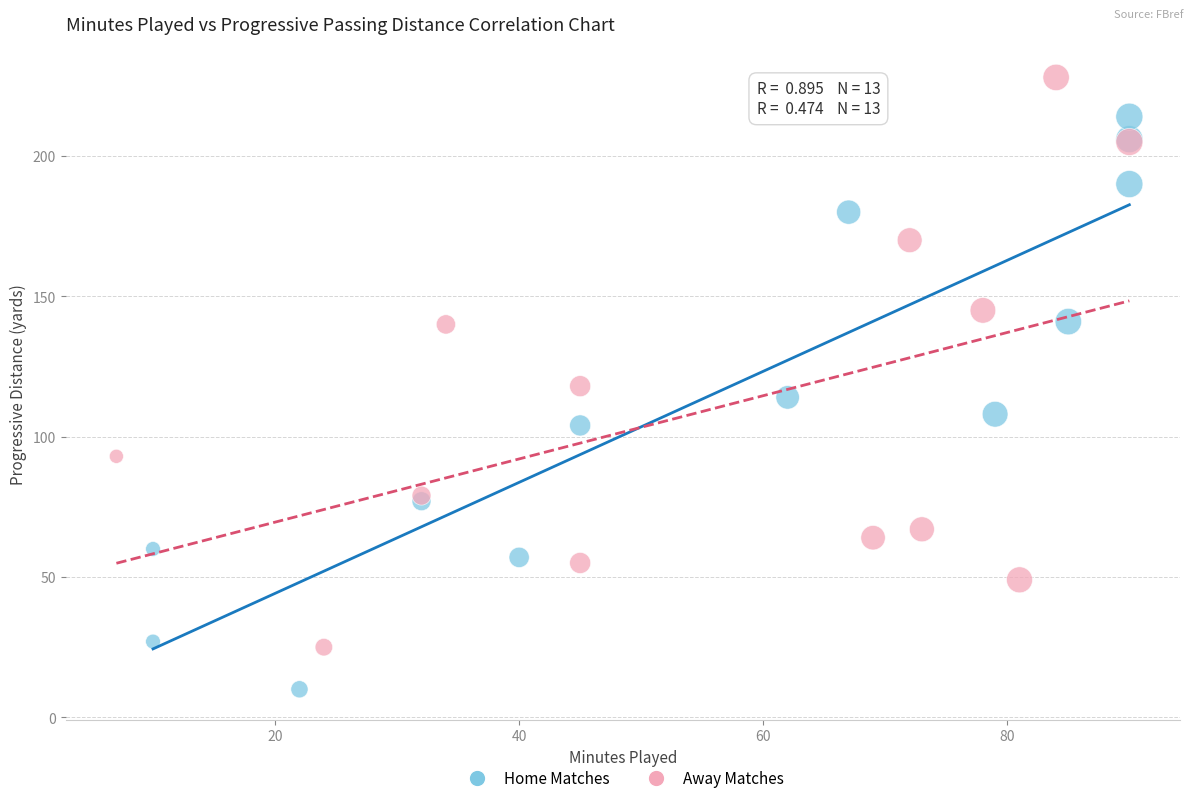

Which series contains the lowest Y value?

Home Matches